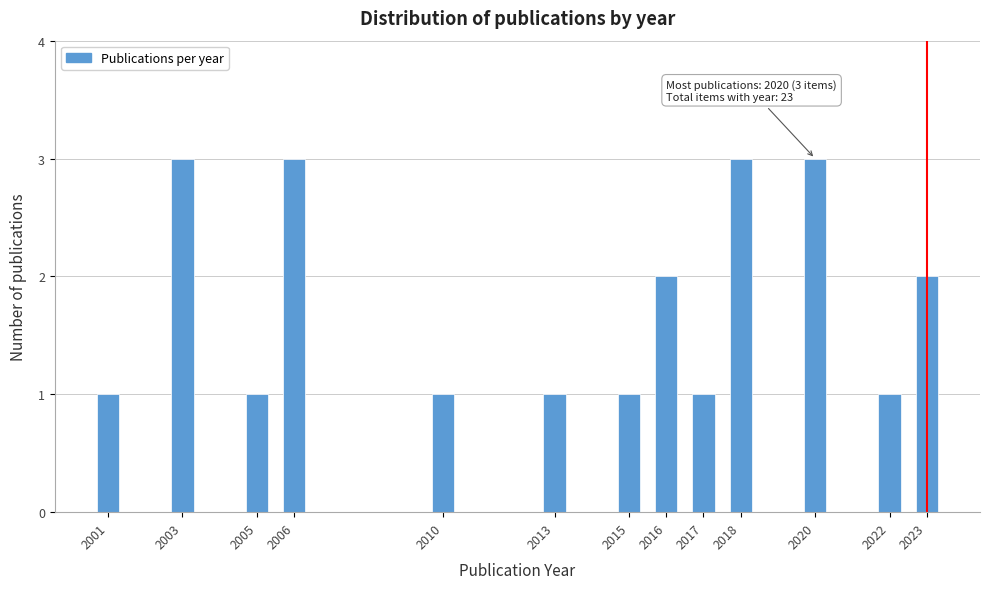

Reading right to left, list all the values displayed in this chart.

2	1	3	3	1	2	1	1	1	3	1	3	1